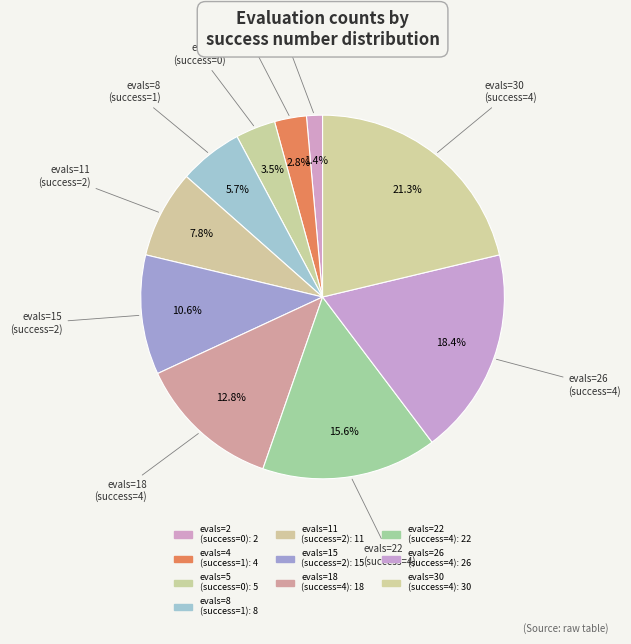

How many segments does this pie chart have?

10